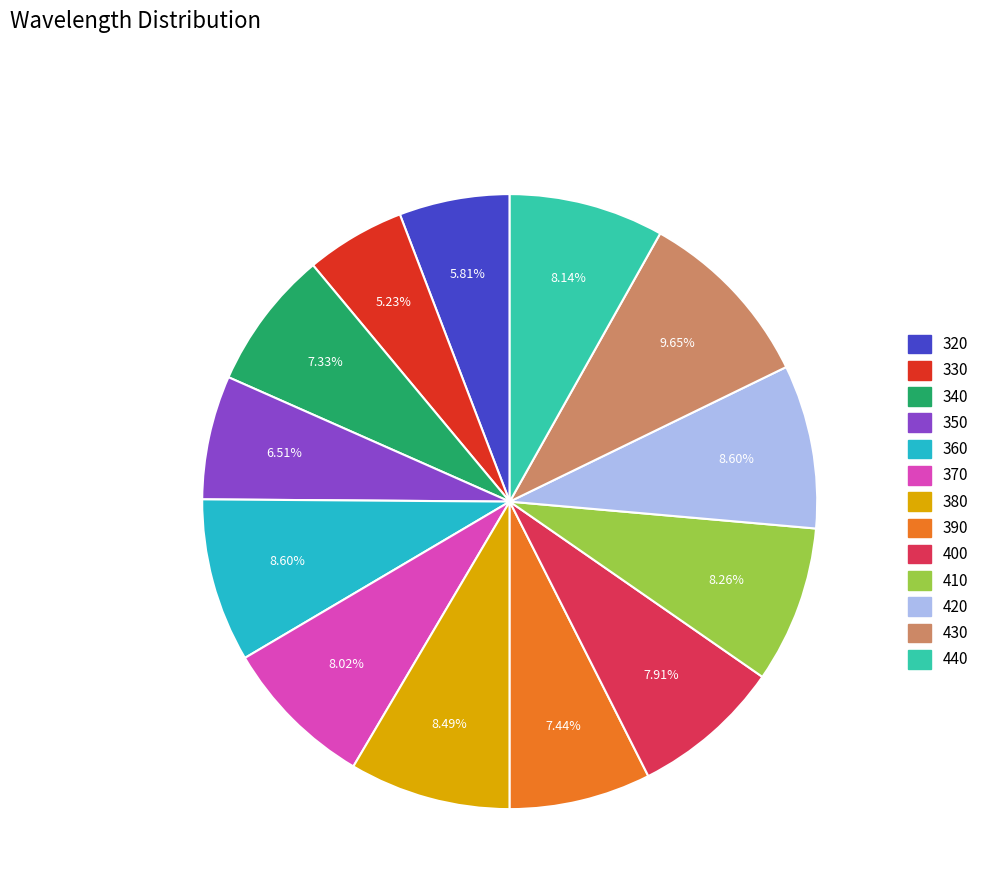

Count the number of slices in the pie.

13